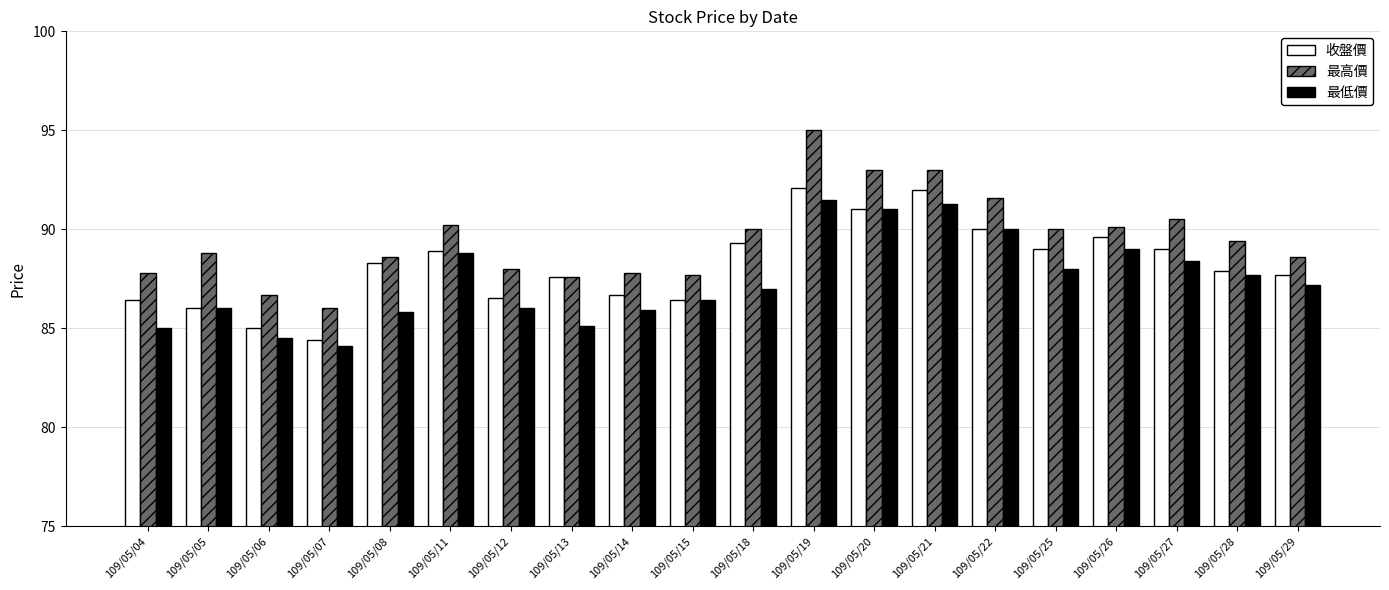

What is the sum of all 最高價 values?

1790.4